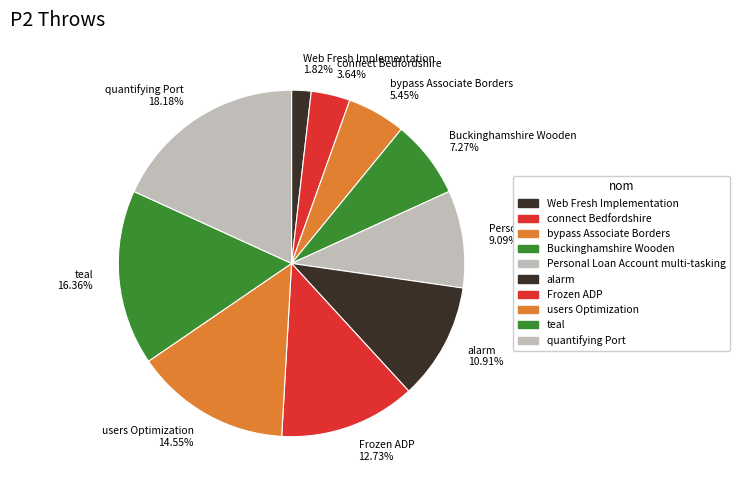

What percentage do alarm and teal together represent?

27.3%